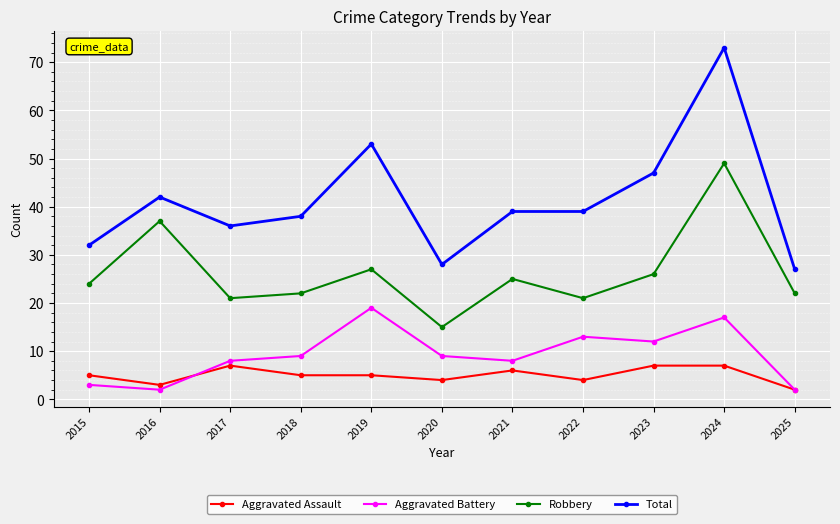

True or false: Robbery and Total intersect in this chart.

False